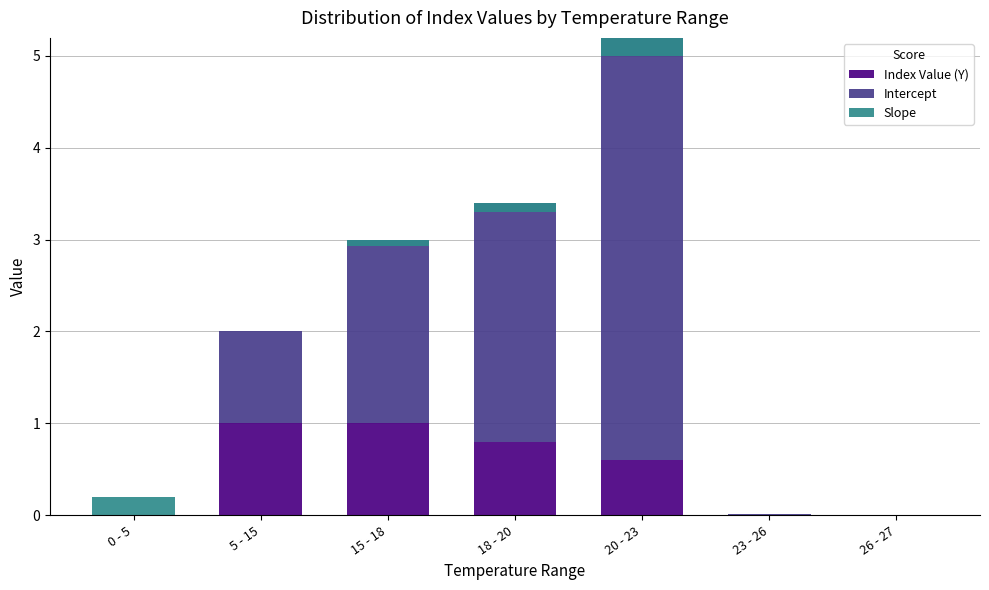

What is the average value of the Index Value (Y) series?

0.5